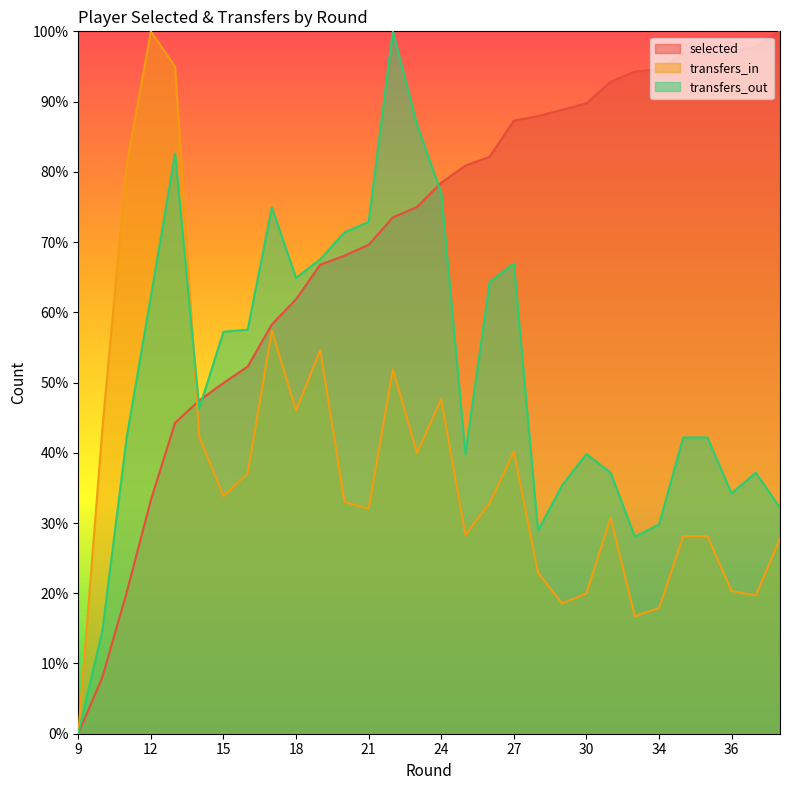

What is the difference between the highest and lowest values at 29?

70.3